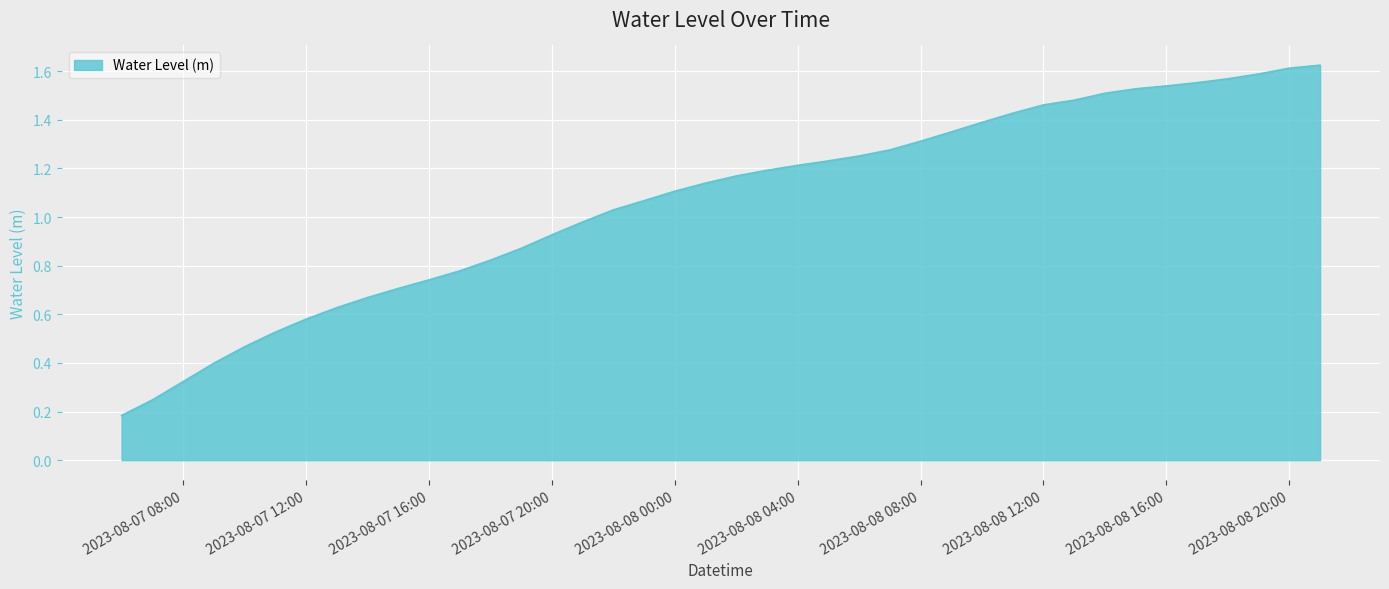

Is this an area chart (filled region under the line)?

Yes